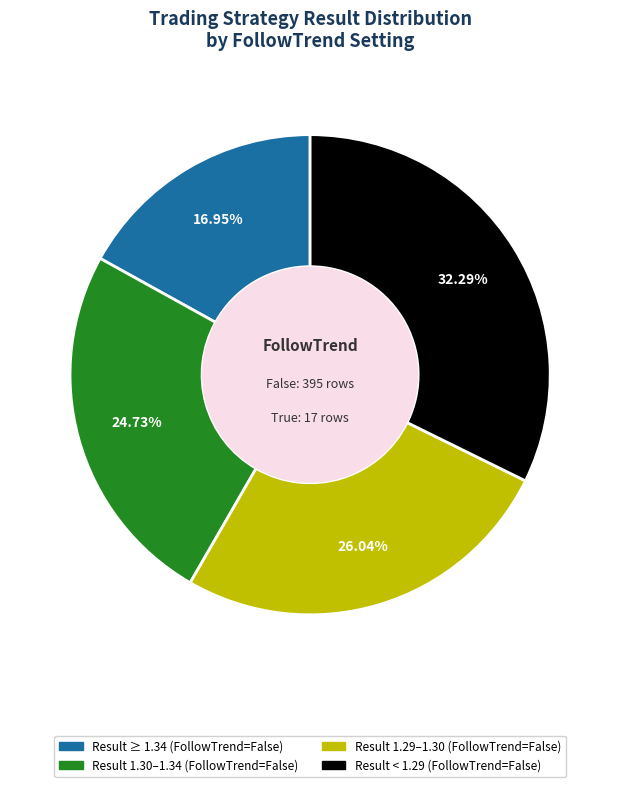

Is there any slice that represents more than half of the pie?

No